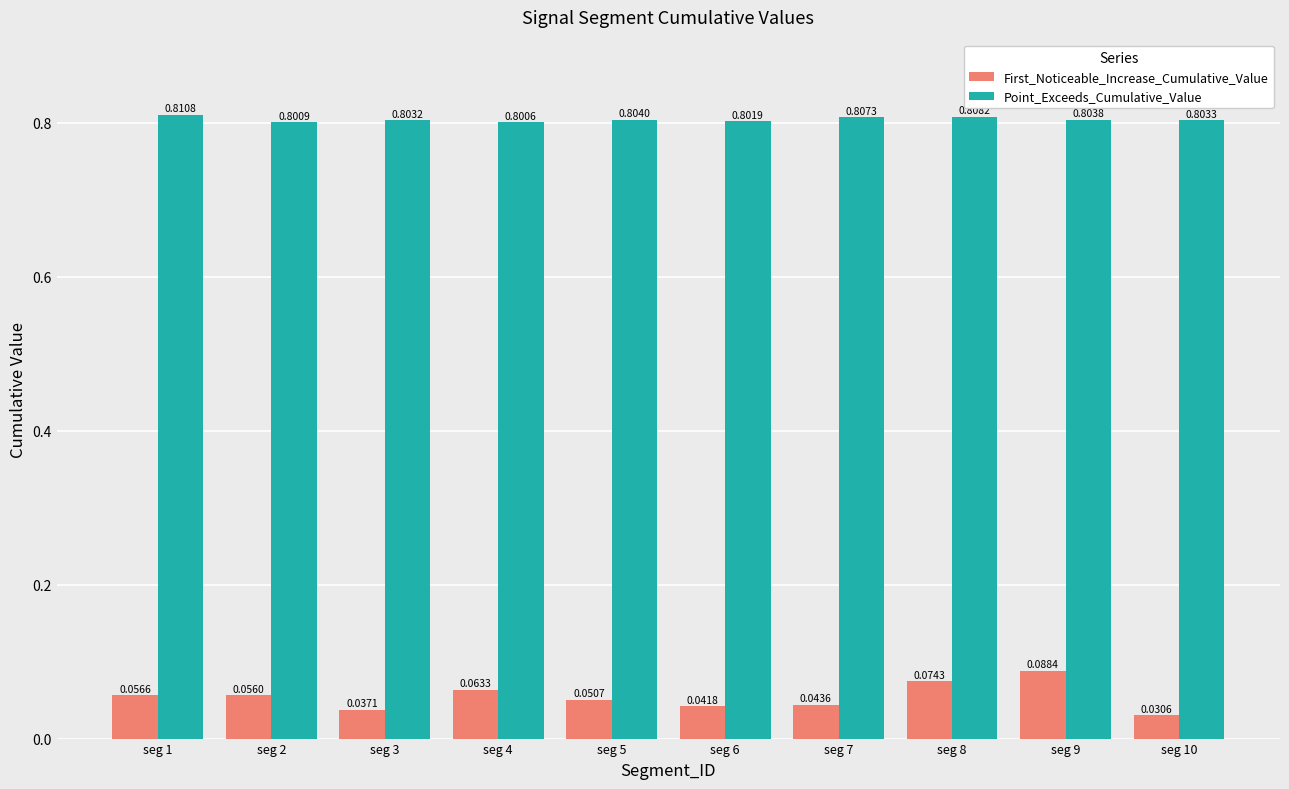

True or false: Point_Exceeds_Cumulative_Value has a value of 1.4 at seg 1.

False